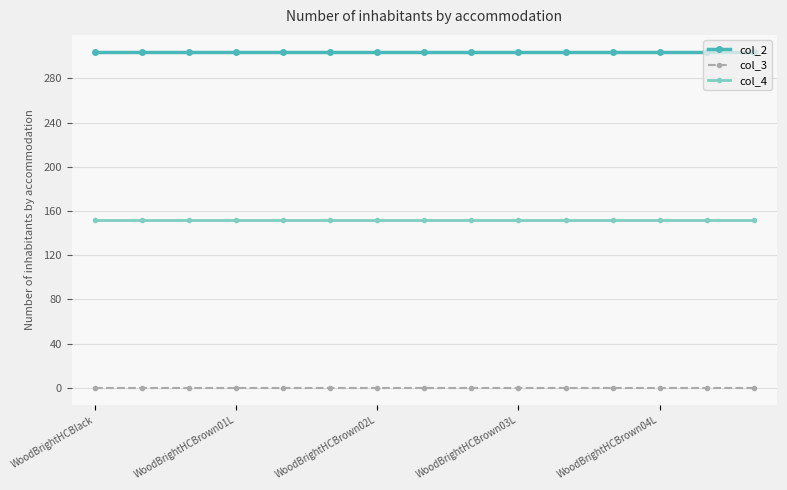

List the series in order of their peak value, lowest first.

col_3, col_4, col_2